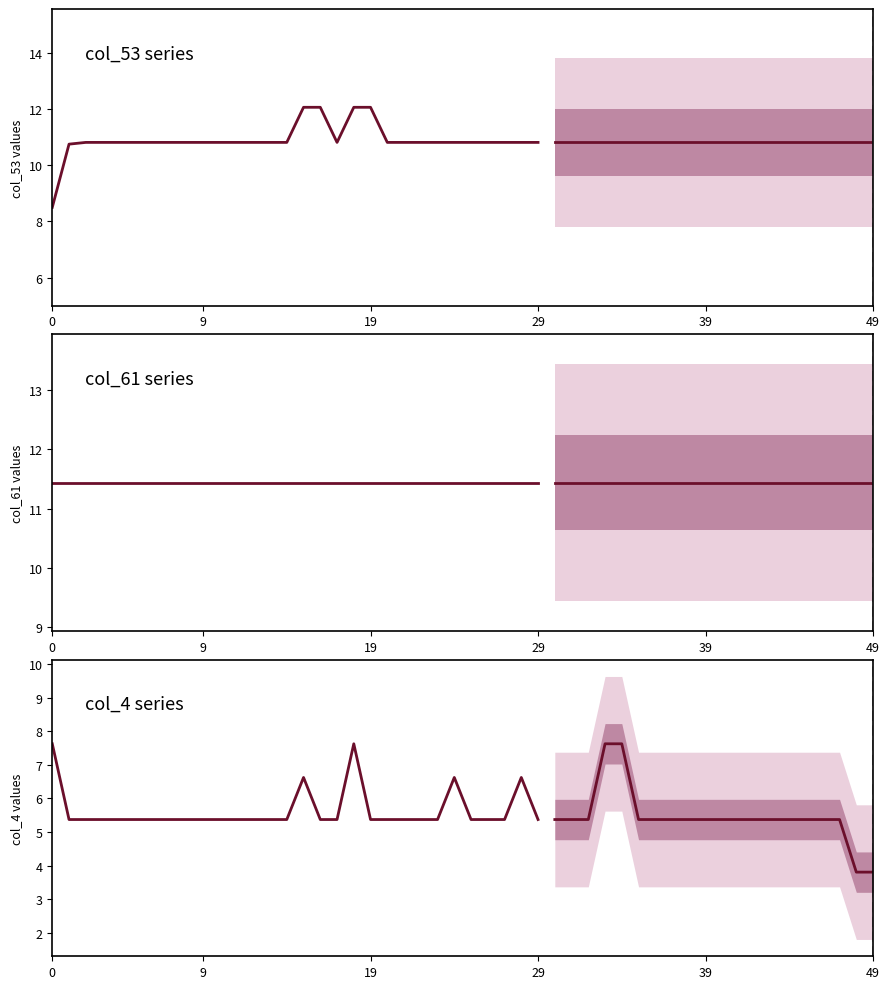

Which series has the largest total across all categories?

col_61 series